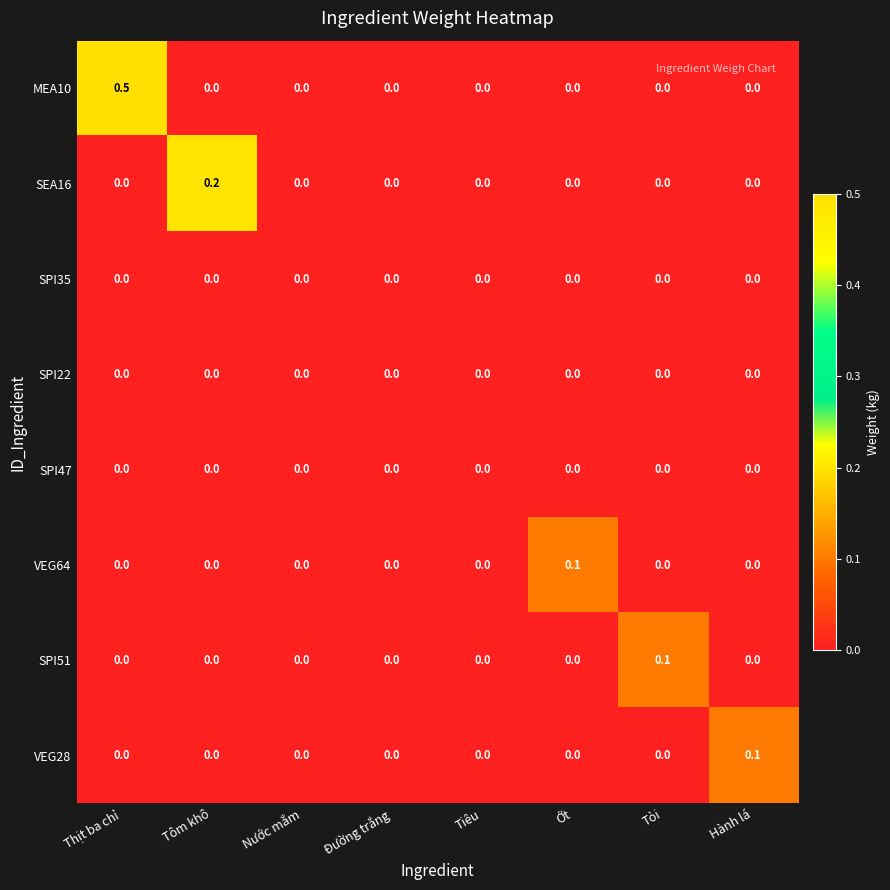

At which category does the chart reach its peak across all series?

Thịt ba chỉ